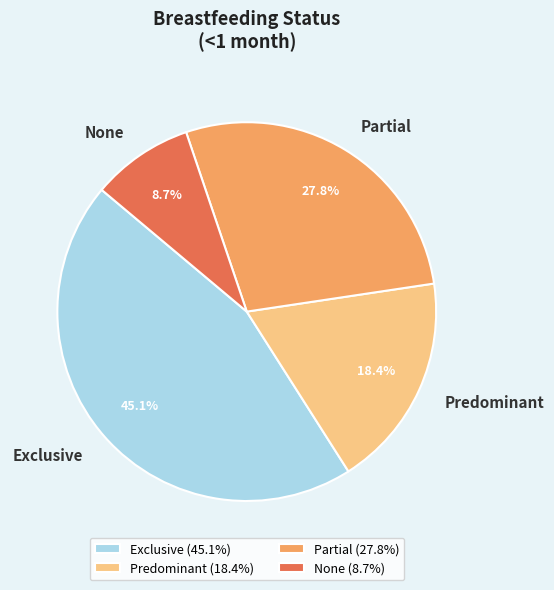

Is there any slice that represents more than half of the pie?

No